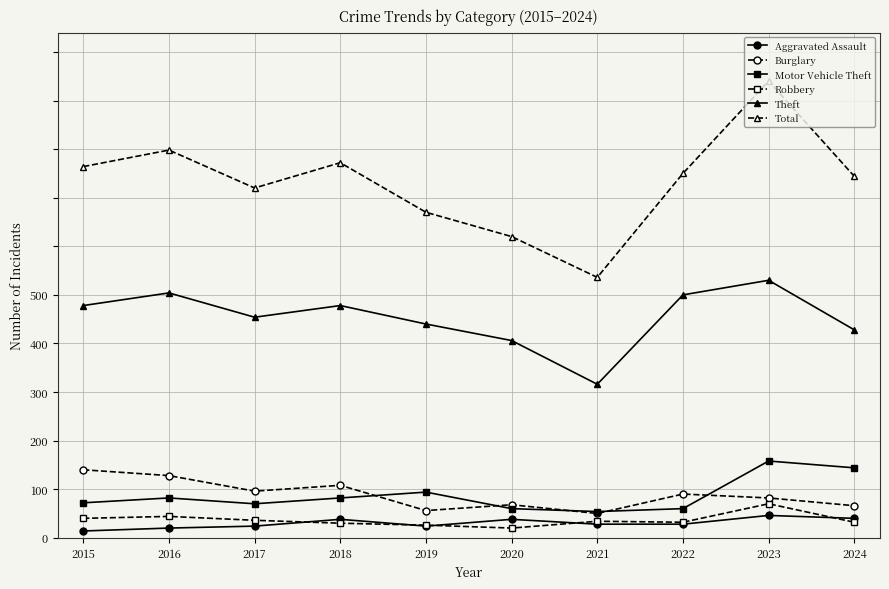

What is the difference between the second highest and minimum values in the Total series?

131